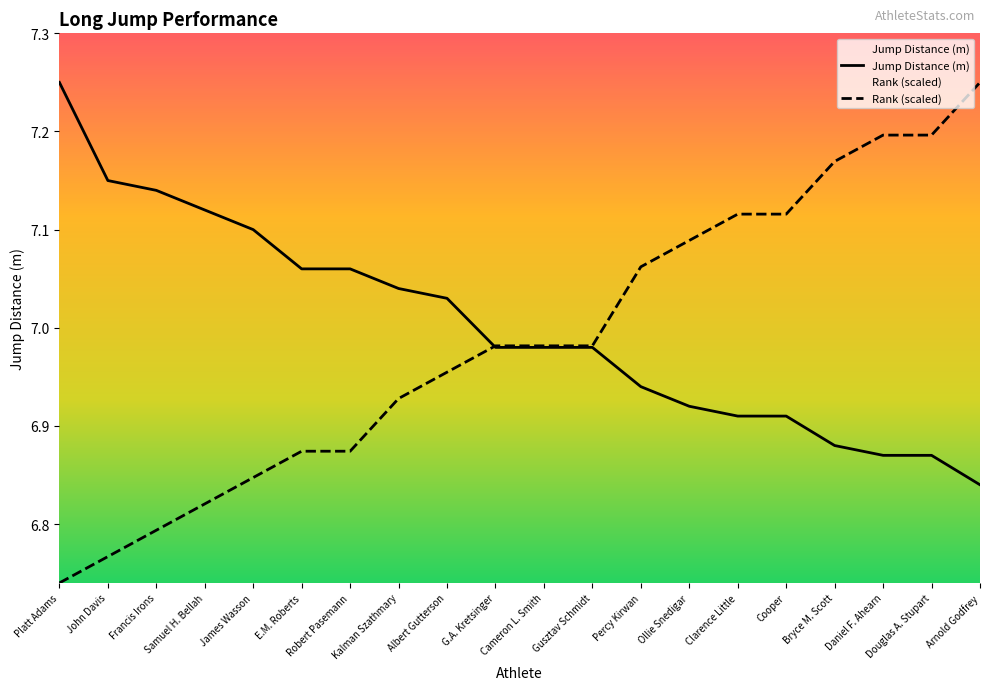

What is the sum of the Rank values at Cooper and Clarence Little?

14.2